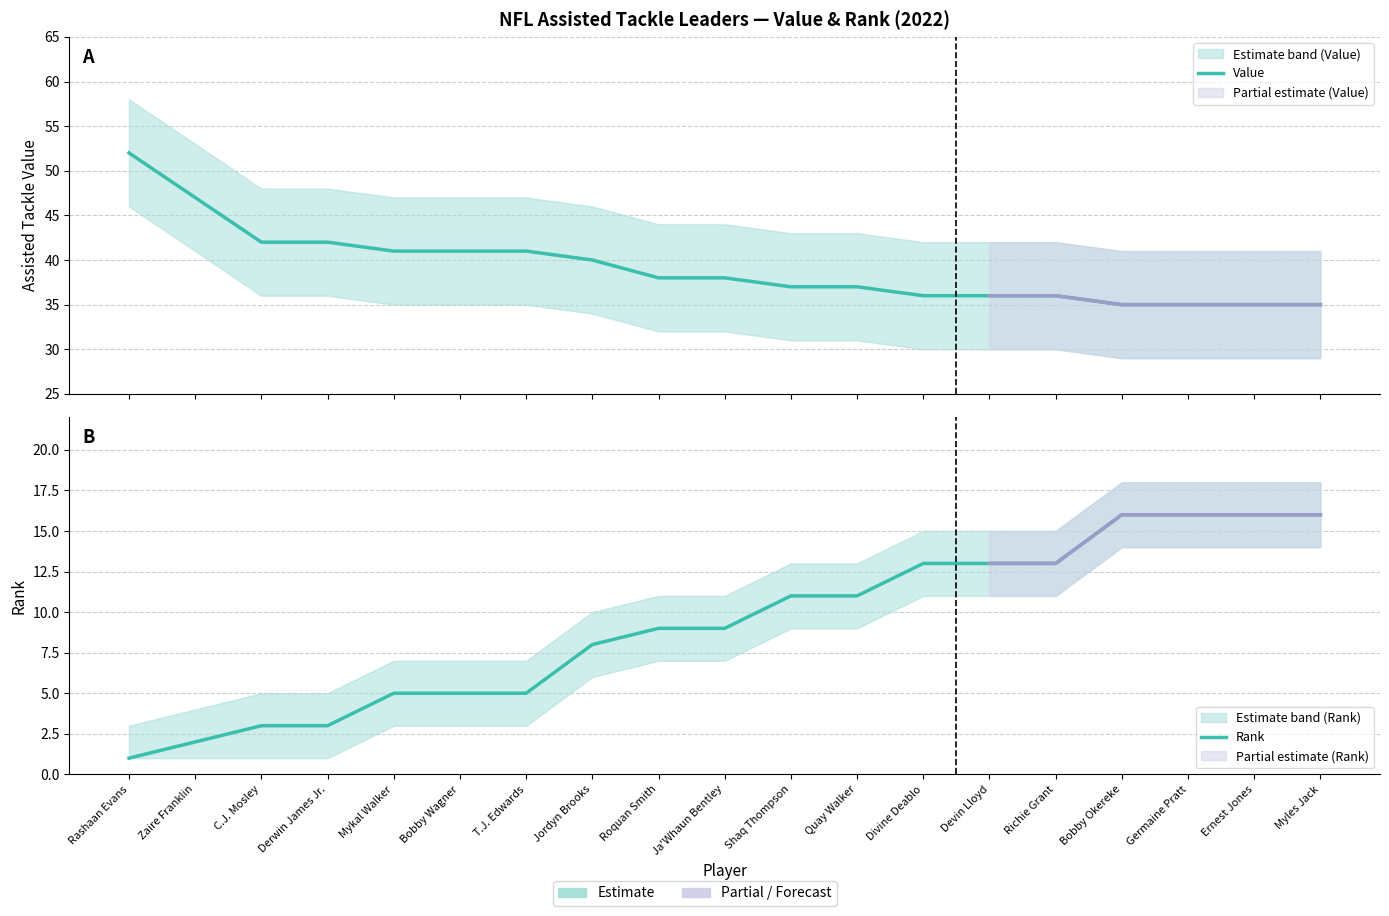

What is the label of the 9th point from the left?

Roquan Smith